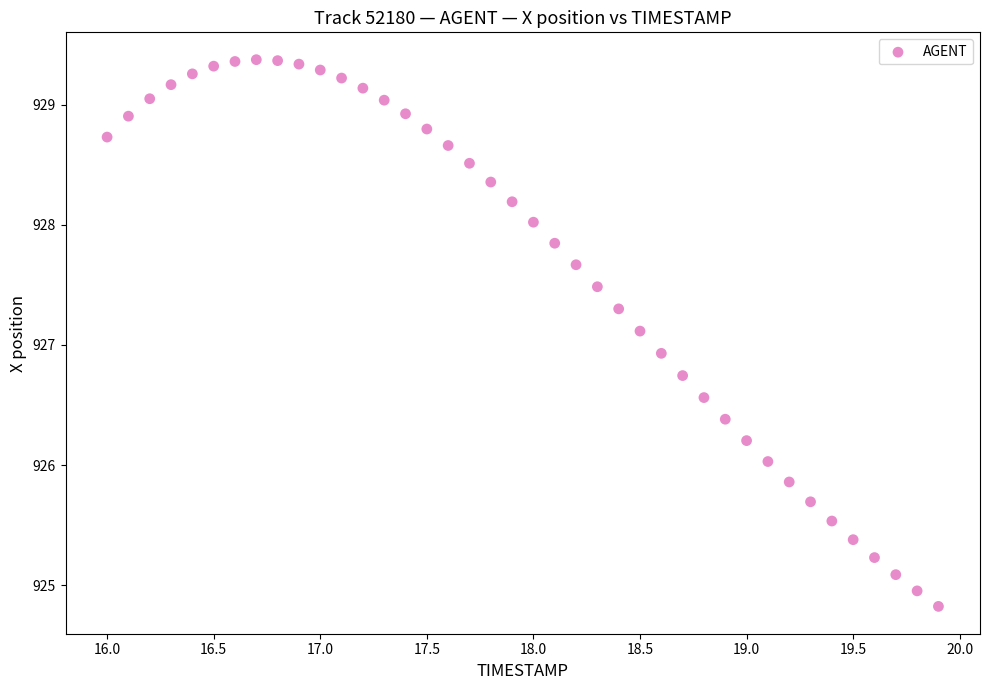

What is the range of X values (max minus min)?

3.9